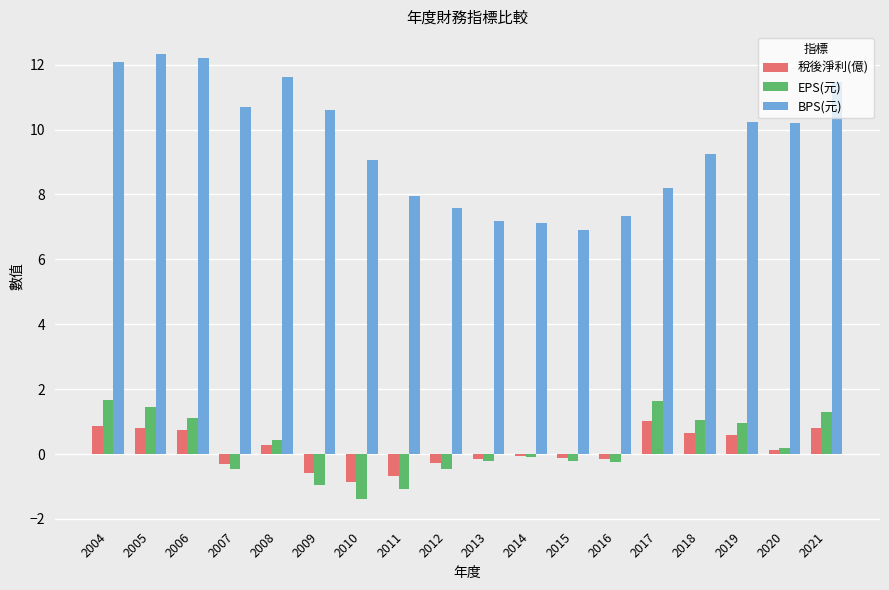

At which label does 稅後淨利(億) first exceed 0?

2004